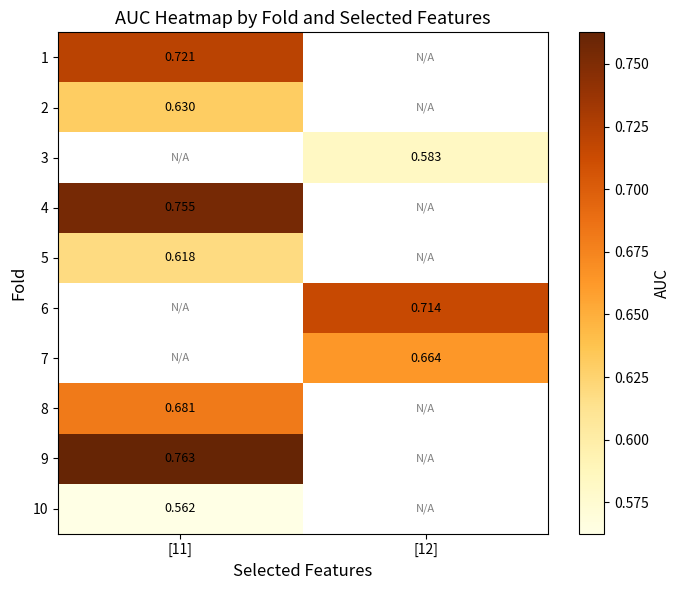

The 2 series shows 0.6 at [11]. True or false?

True